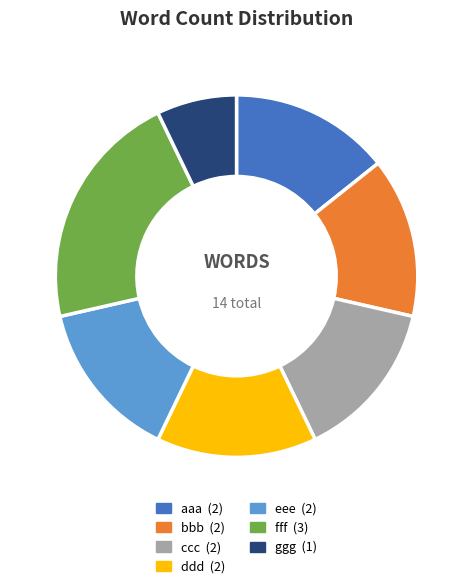

What is the ratio of the value at ccc to the value at bbb?

1.0